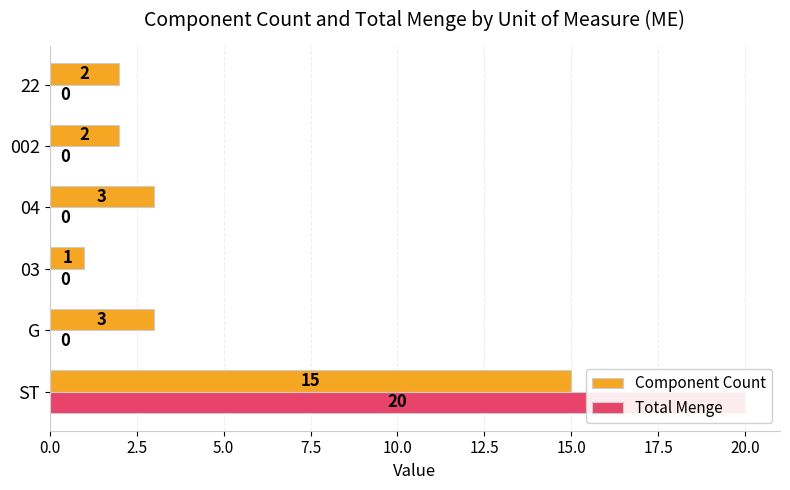

How many distinct data groups are displayed?

2